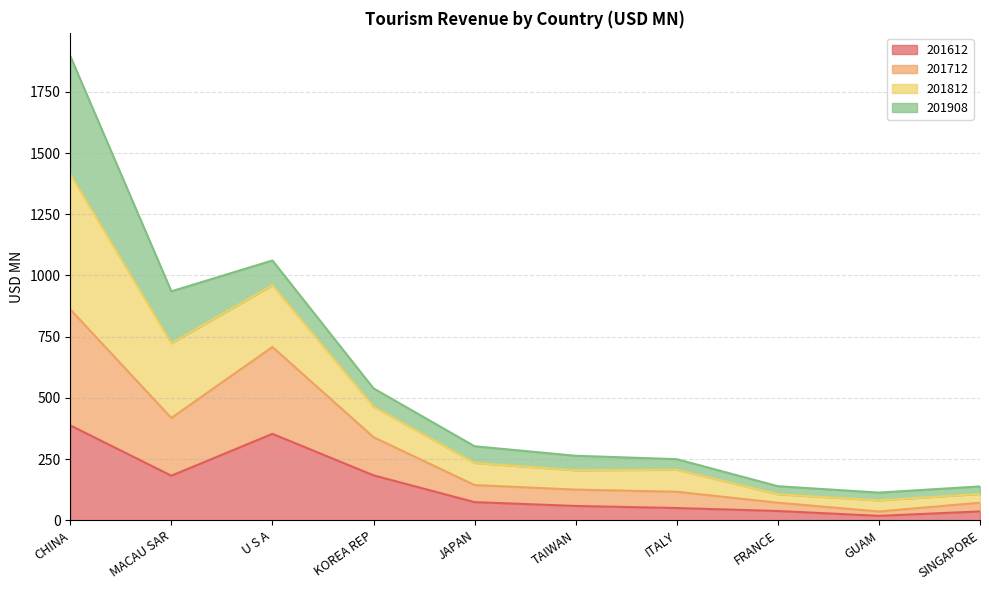

What is the minimum value shown in the chart?

18.0